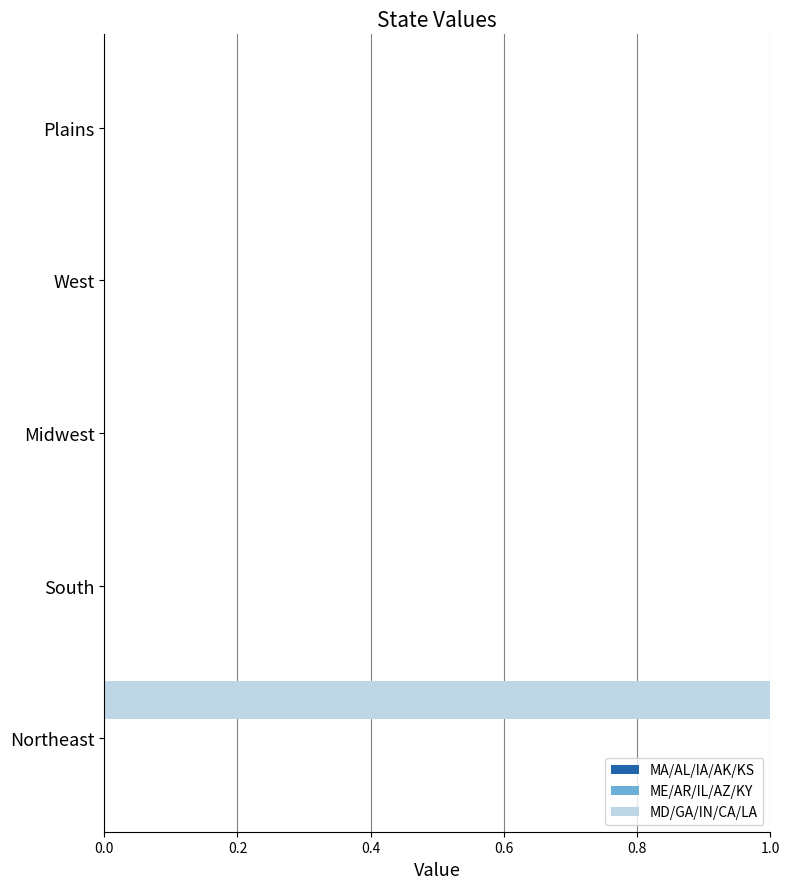

Which category has the highest value across all series?

Northeast